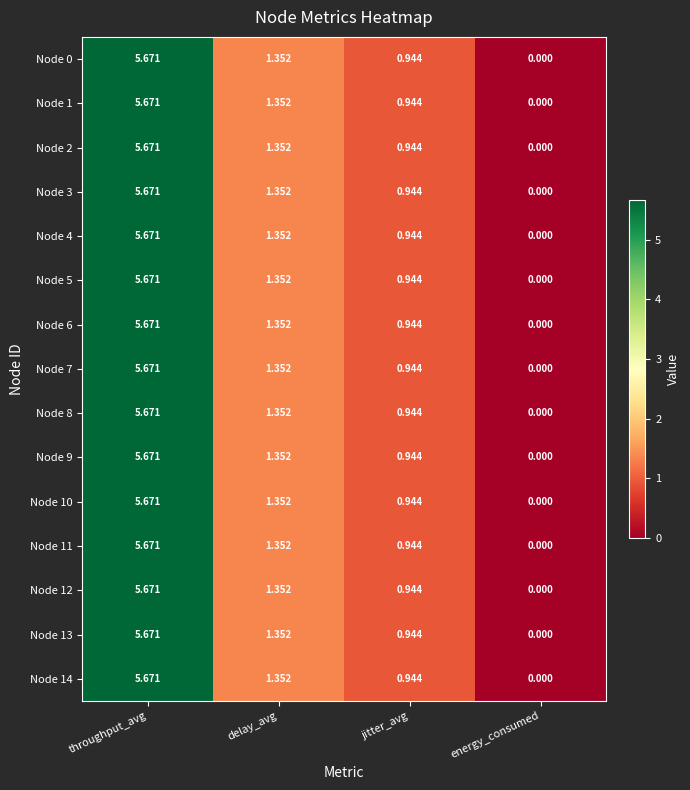

At which category does the chart reach its peak across all series?

throughput_avg